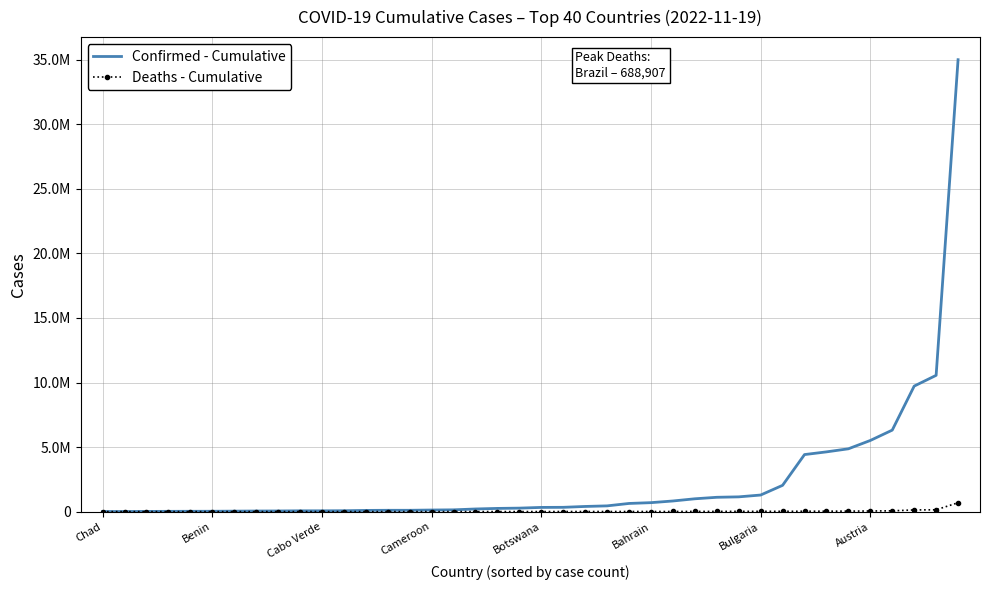

What are all the series names shown in the legend?

Confirmed - Cumulative, Deaths - Cumulative